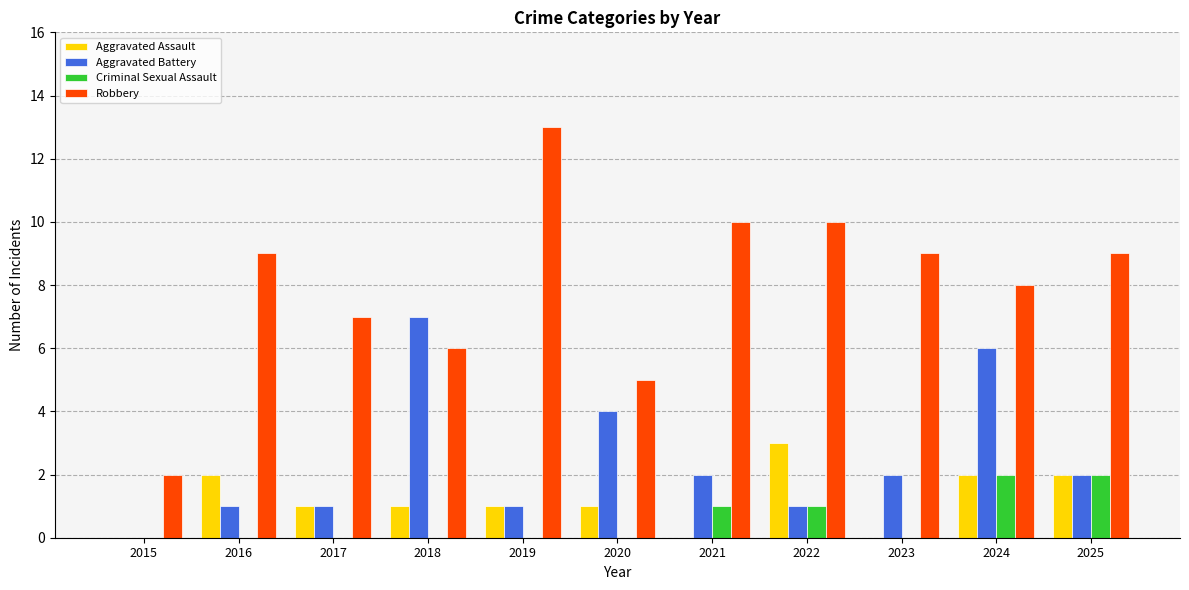

True or false: Aggravated Assault has a value of -1 at 2023.

False